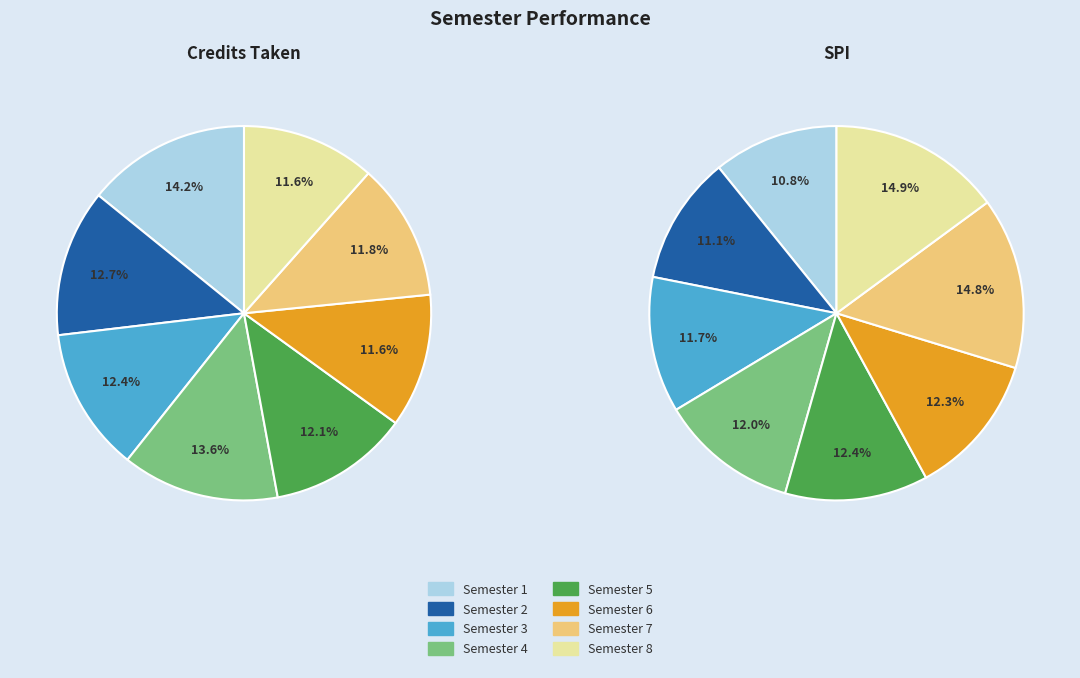

How many slices are in this pie chart?

8